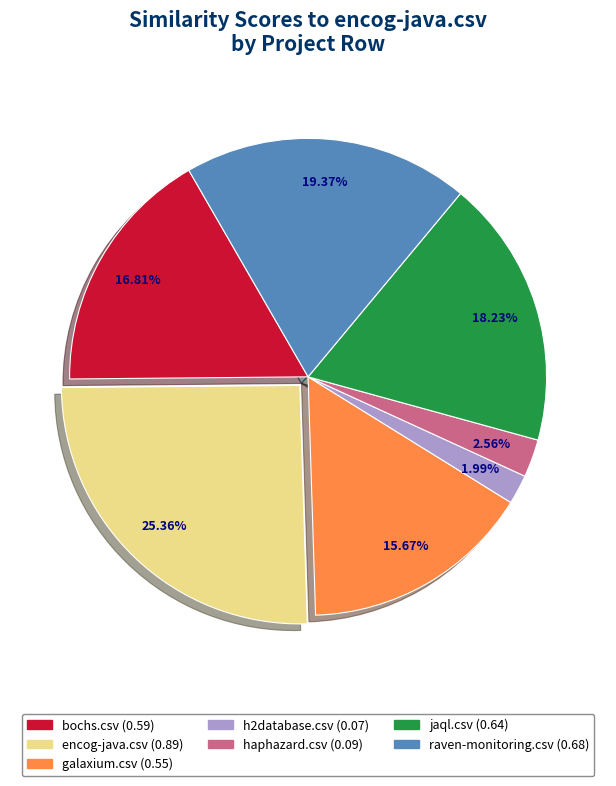

To the nearest percent, what portion does galaxium.csv represent?

16%